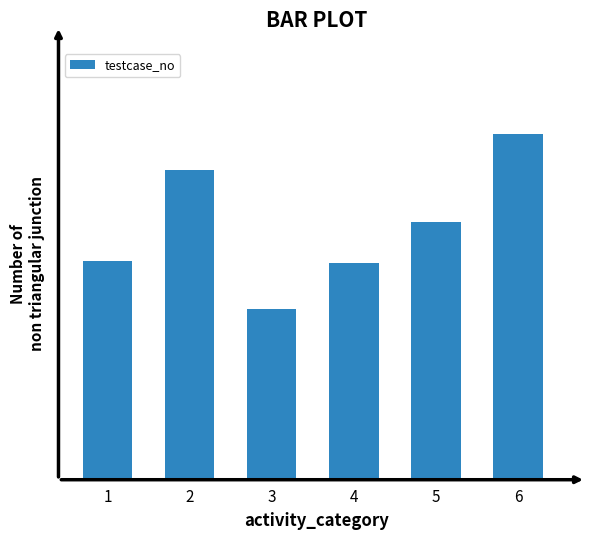

What is the value of the 1st bar from the left?

52.5